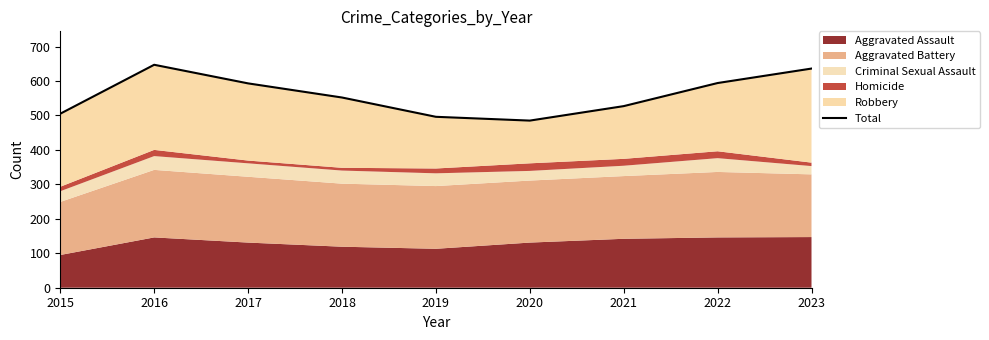

Is it true that the value at 2021 is 812?

False